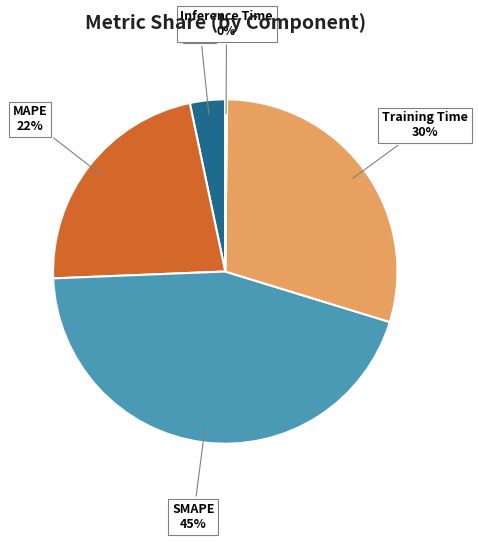

What is the largest slice in the pie chart?

SMAPE